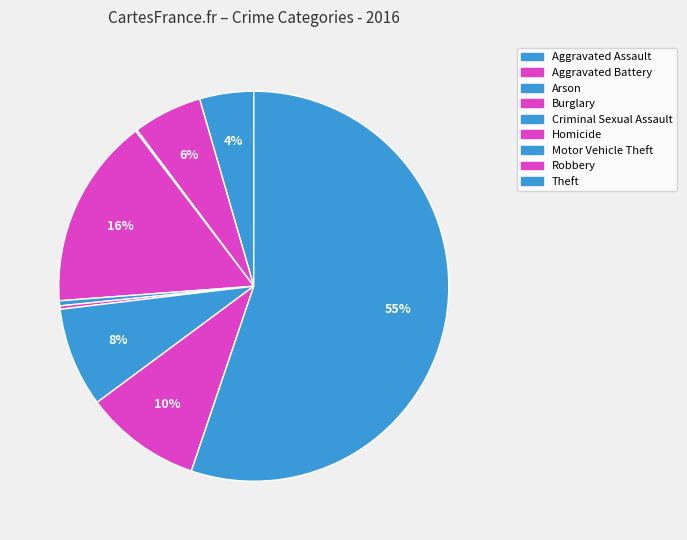

Combined, do Aggravated Battery and Homicide account for over 50%?

No